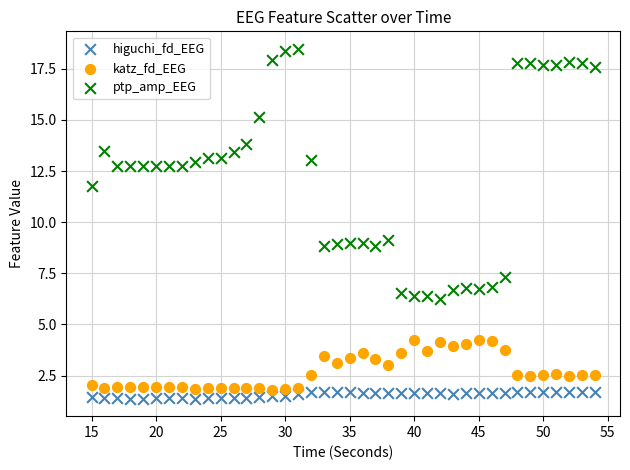

Which series reaches the minimum Y coordinate?

higuchi_fd_EEG